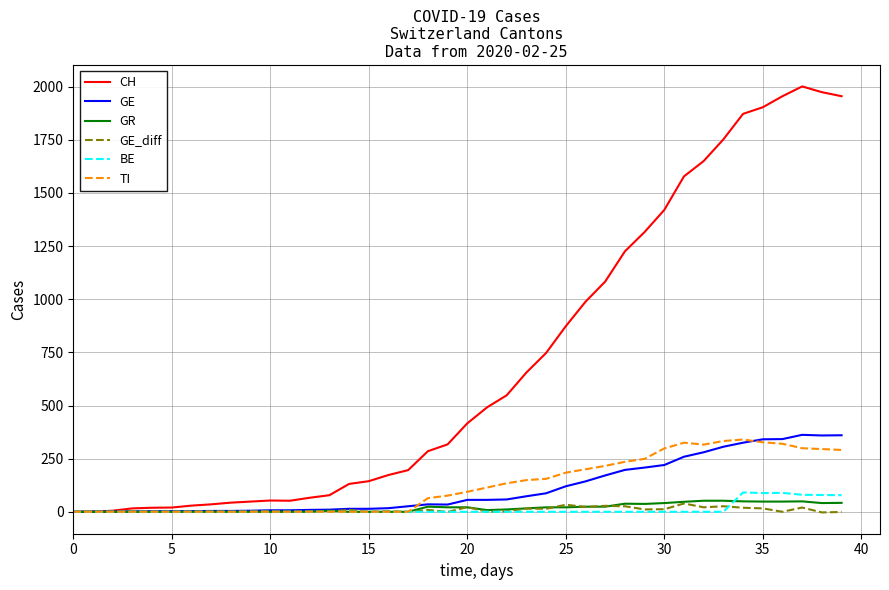

Which series has the largest range (max minus min)?

CH